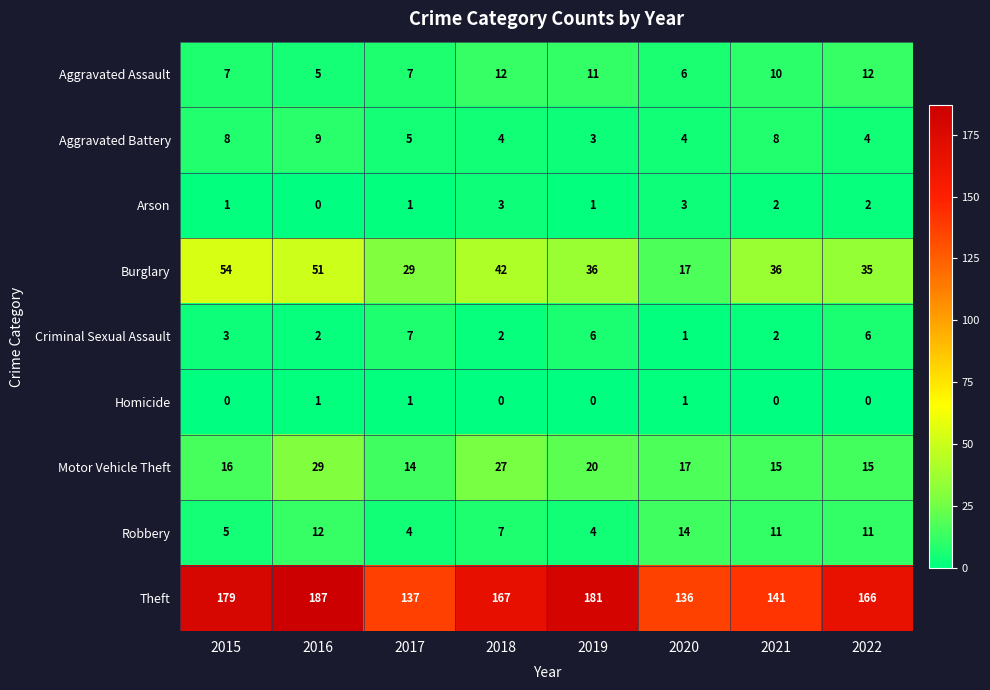

Where does the Motor Vehicle Theft series first go above 17?

2016